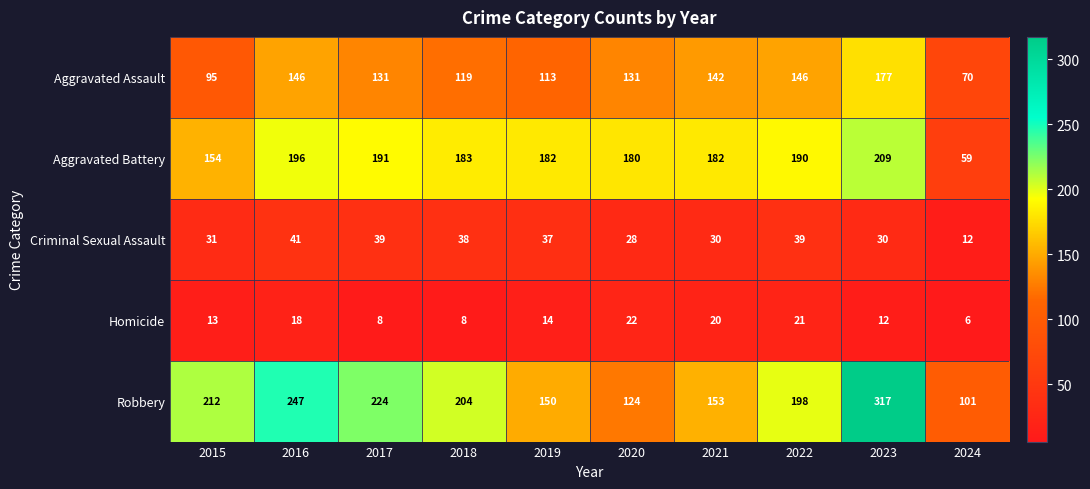

What is the sum of all Criminal Sexual Assault values?

325